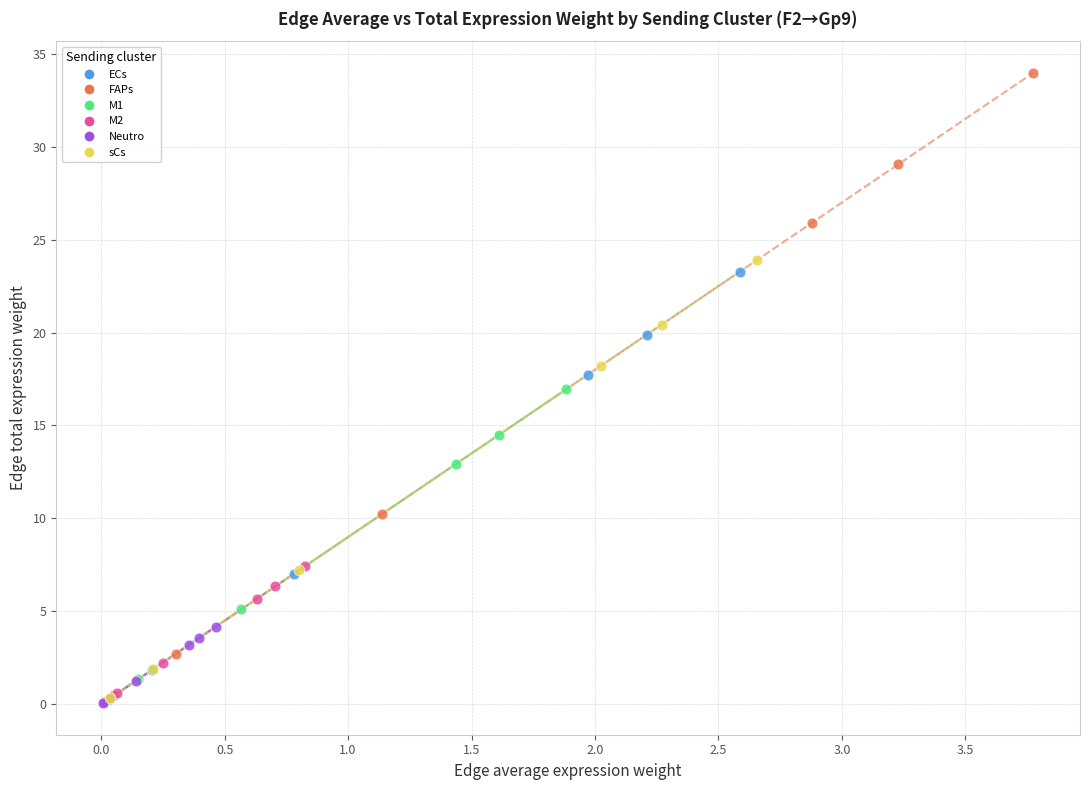

Which series has the widest spread of Y values?

FAPs